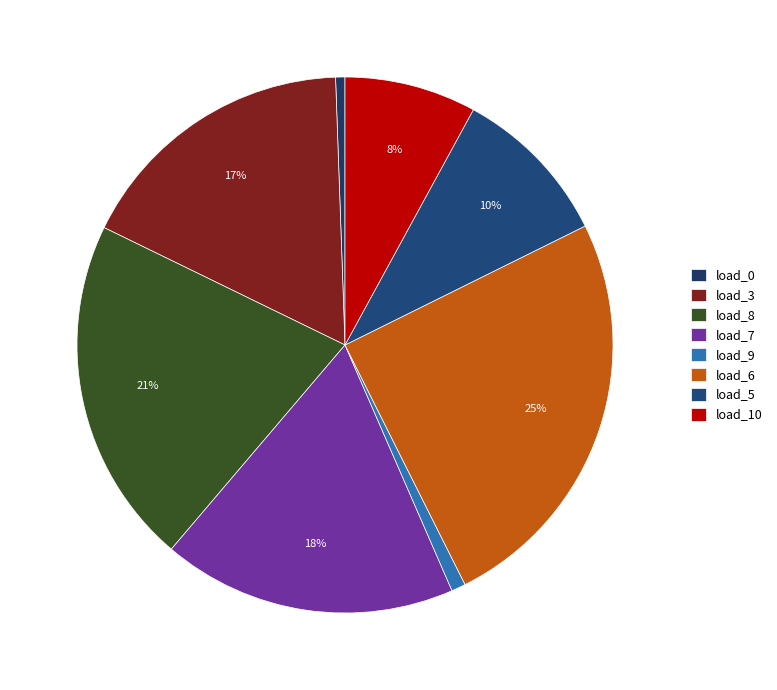

How many slices are in this pie chart?

8